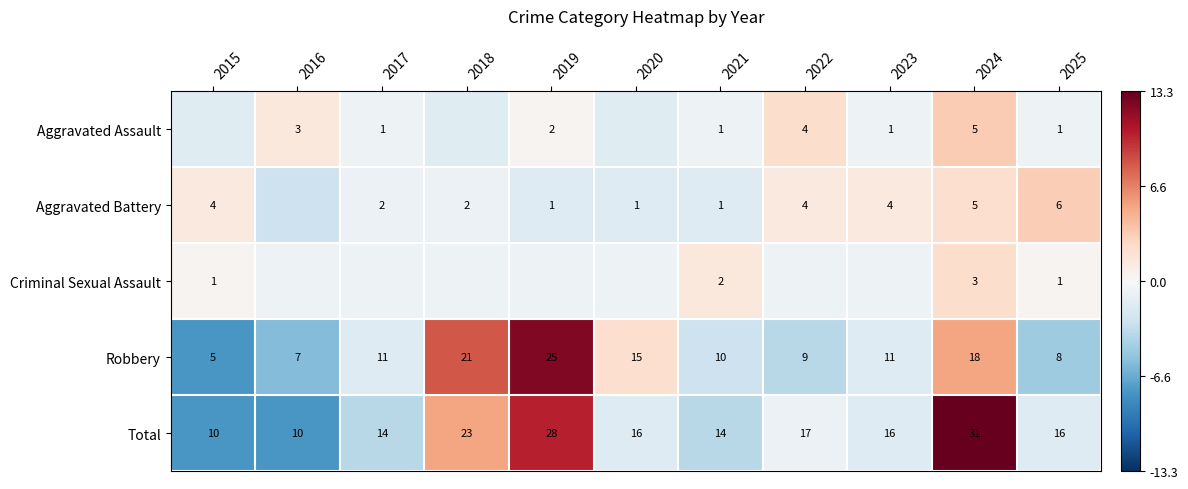

Is the value of Robbery at 2016 greater than the value of Total at 2018?

No